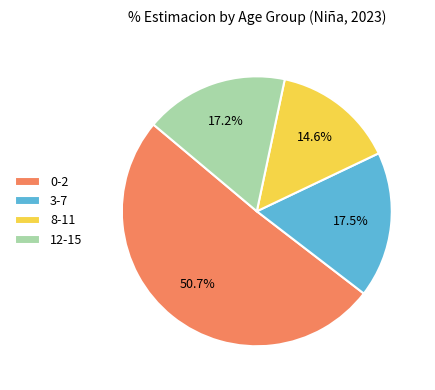

Is the sum of 3-7 and 12-15 greater than half?

No